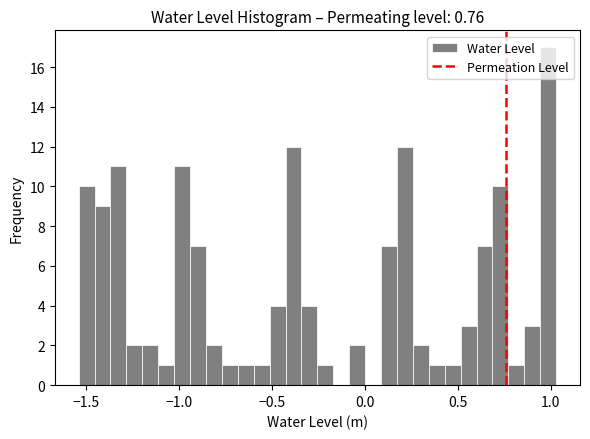

Around what value on the x-axis is the tallest bar? Give the approximate position of its centre, as read against the axis.

1.00